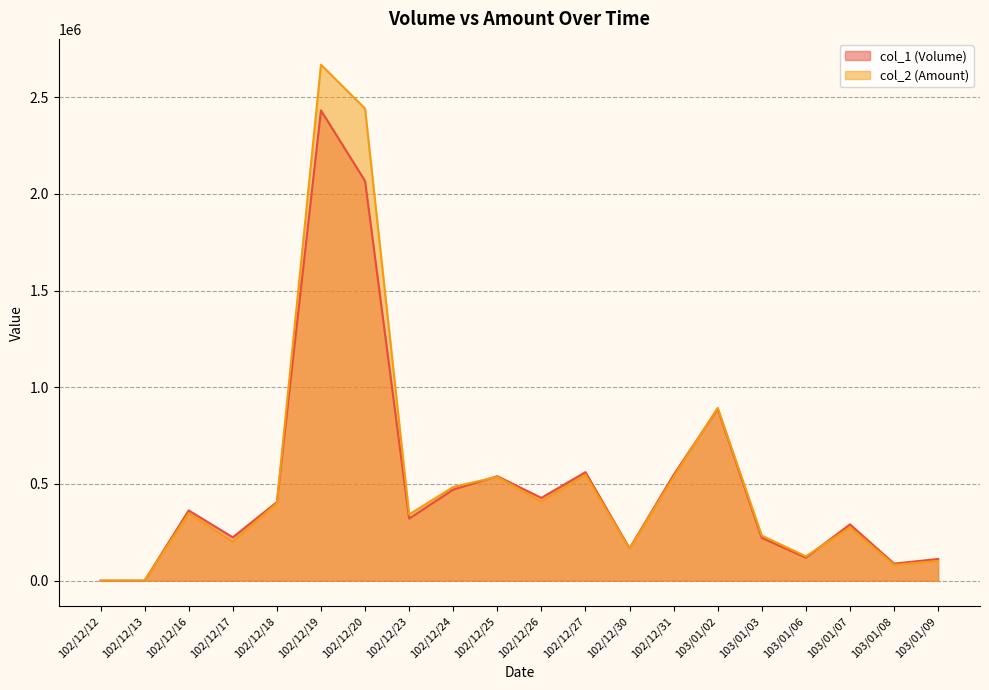

The col_1 (Volume) series shows 471000 at 102/12/24. True or false?

True